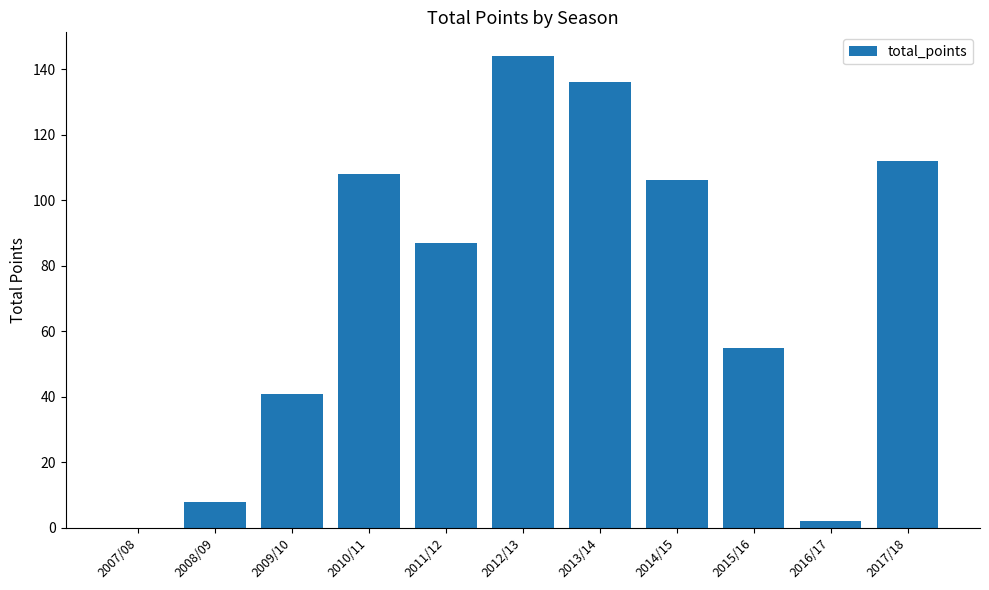

The chart shows a value of 41 at 2009/10. True or false?

True